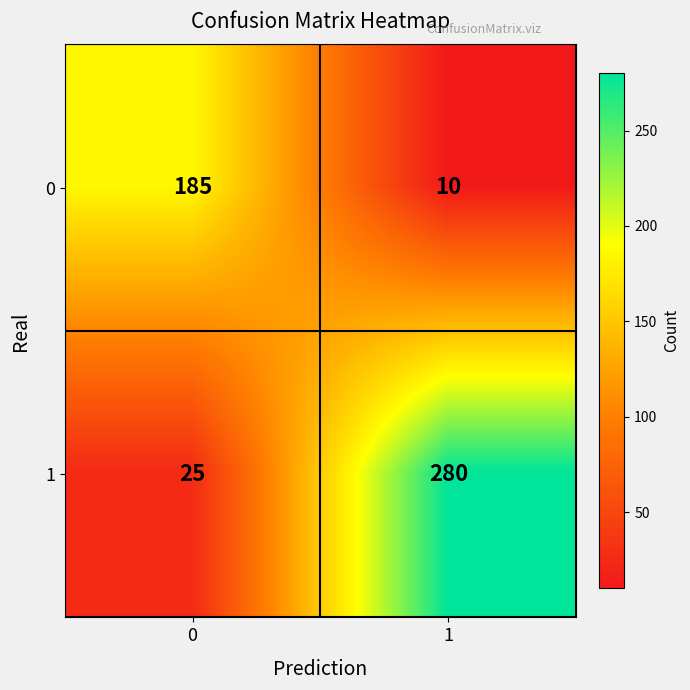

Which label corresponds to the largest value in the chart?

1